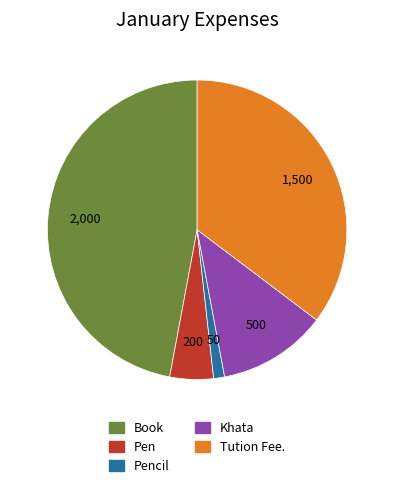

Does any single category account for the majority?

No